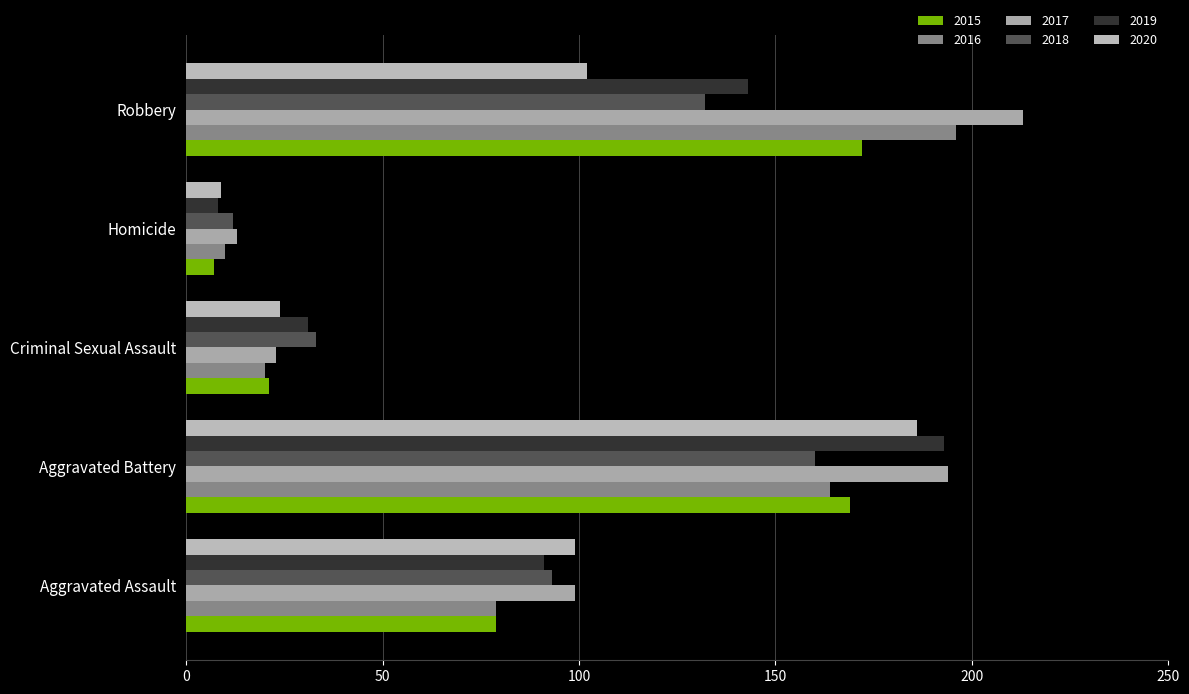

List the series in order of their peak value, lowest first.

2018, 2015, 2020, 2019, 2016, 2017